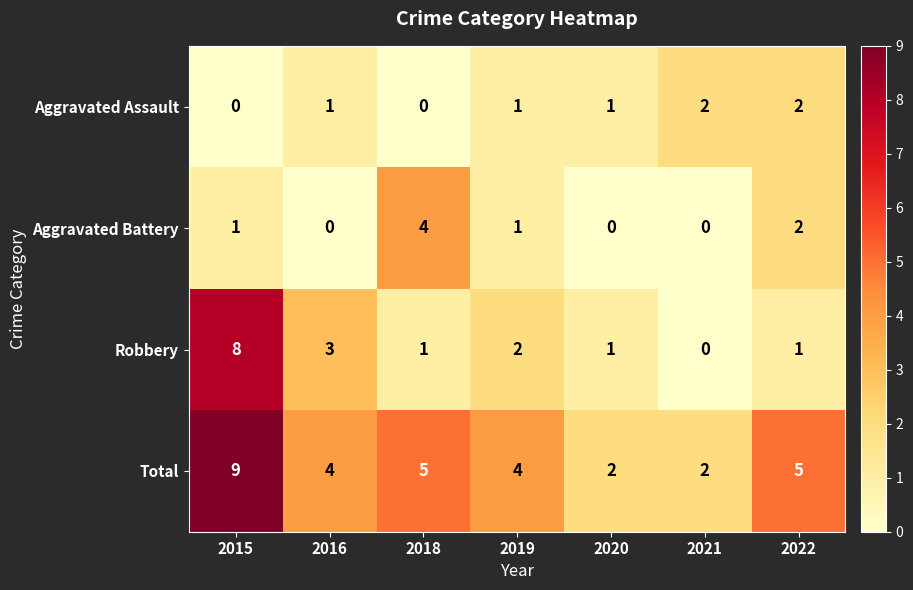

The Aggravated Battery series shows 1 at 2019. True or false?

True